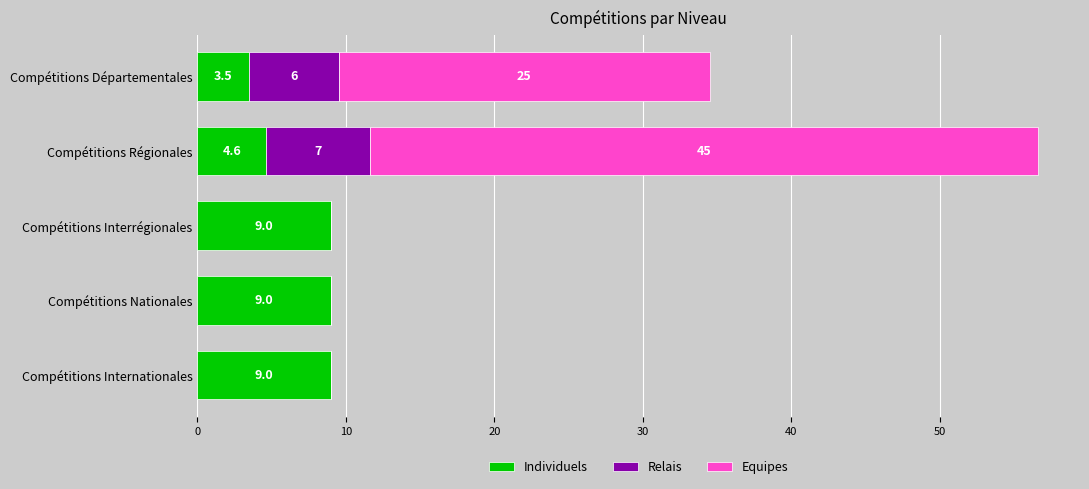

What is the sum of all Individuels values?

35.1